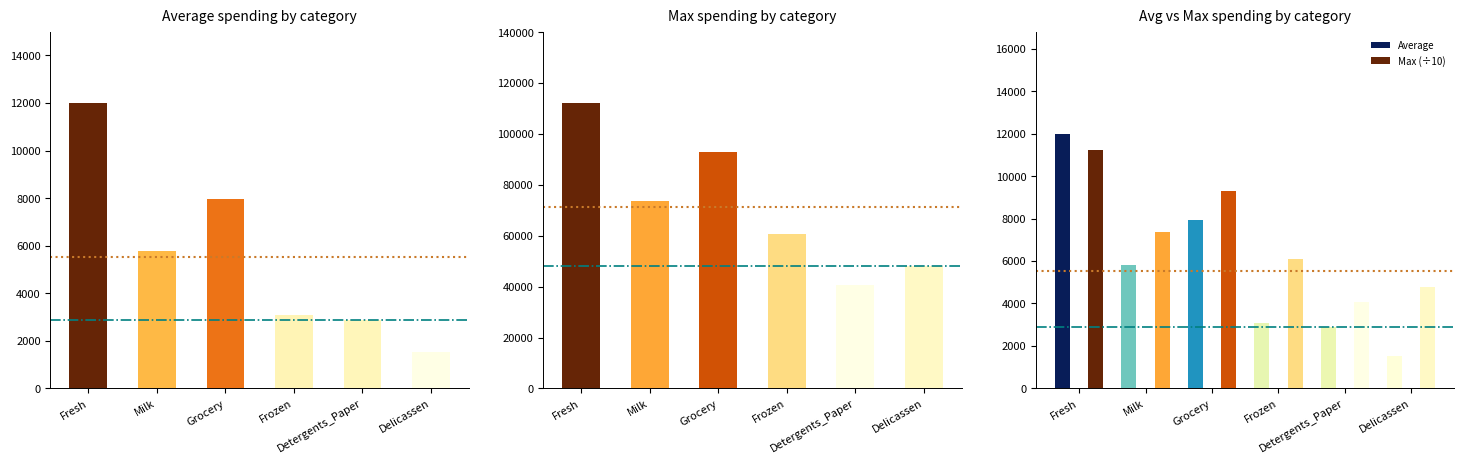

At which label does Average spending first exceed 5796?

Fresh